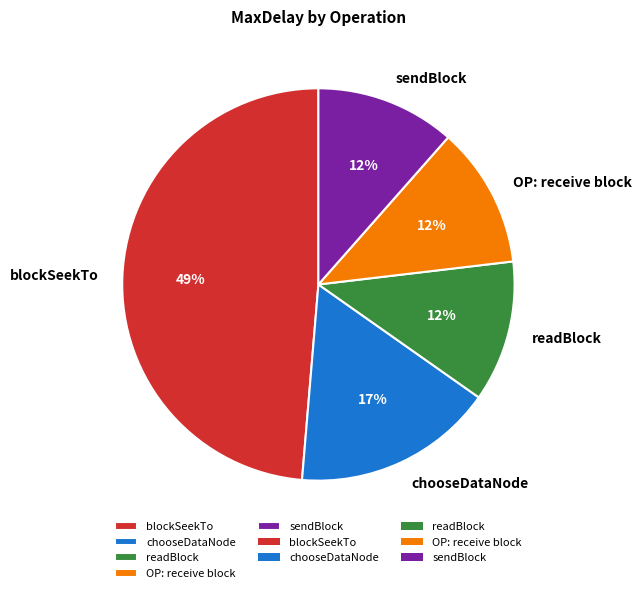

Combined, do blockSeekTo and OP: receive block account for over 50%?

Yes